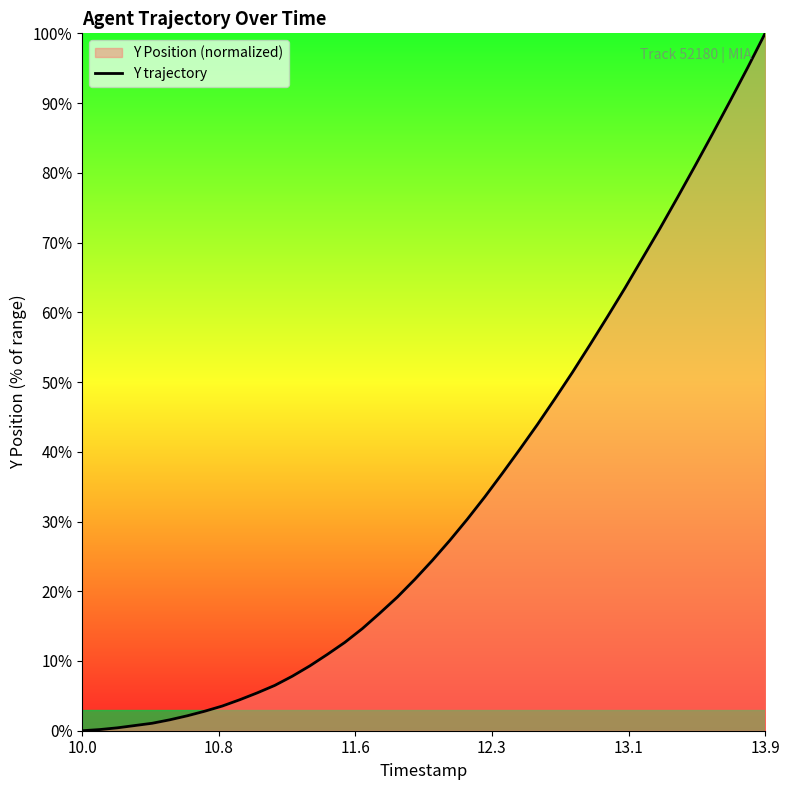

What is the average value?

33.1